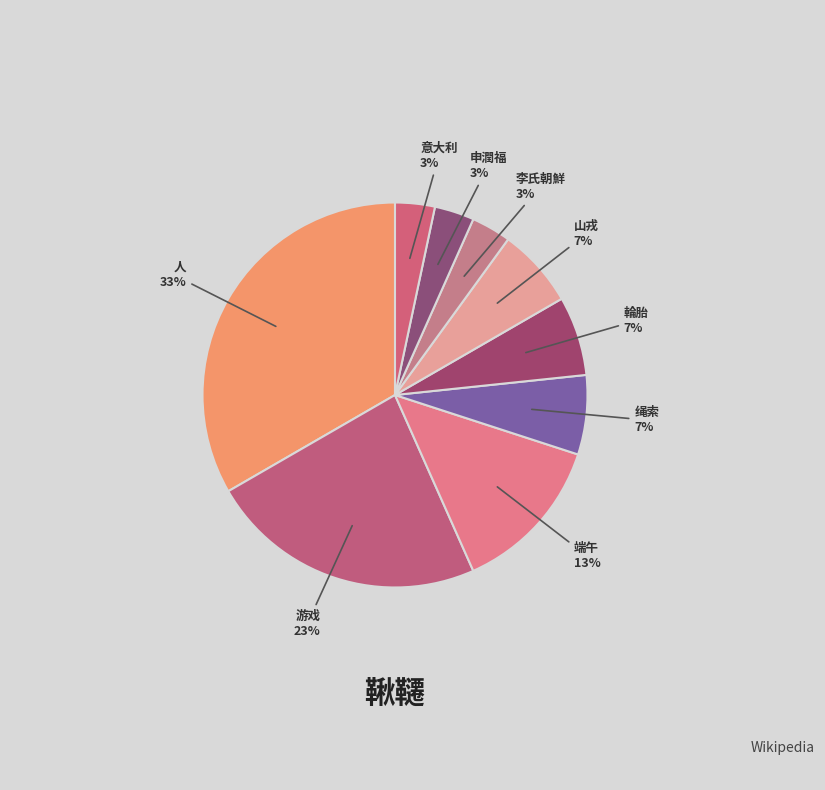

How many segments does this pie chart have?

9